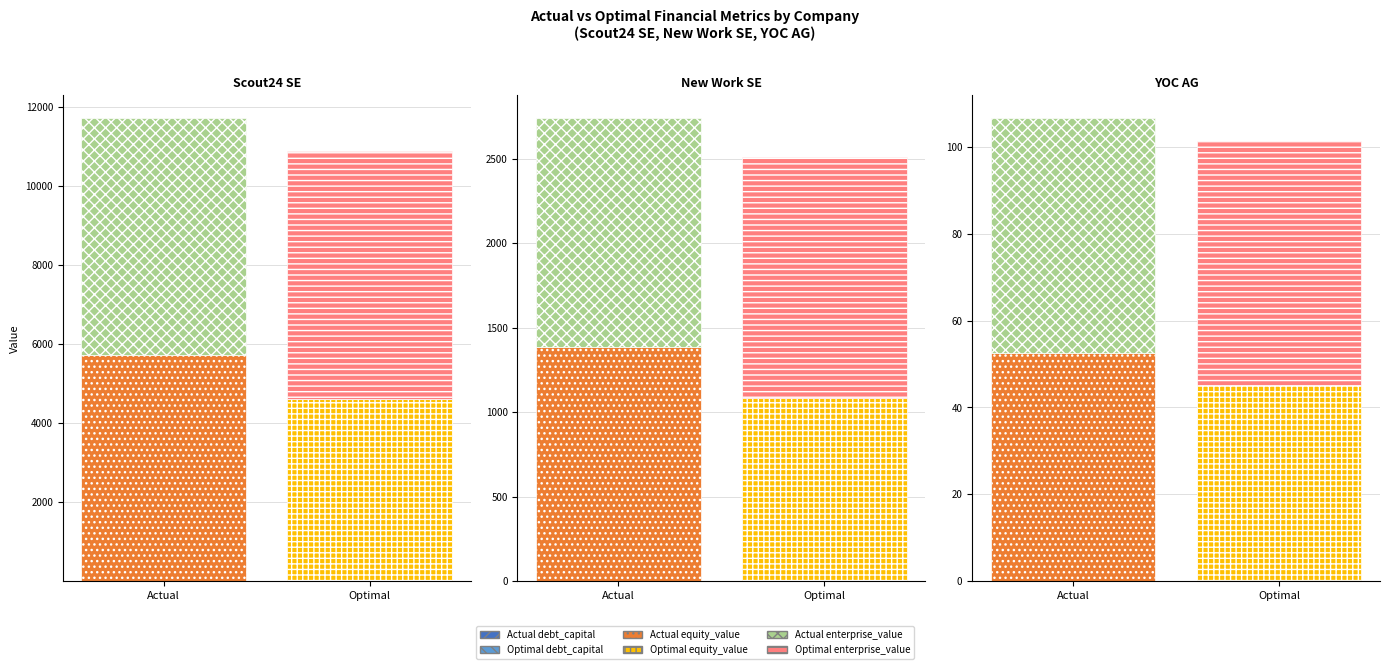

What are all the series names shown in the legend?

actual_debt_capital, optimal_debt_capital, actual_equity_value, optimal_equity_value, actual_enterprise_value, optimal_enterprise_value